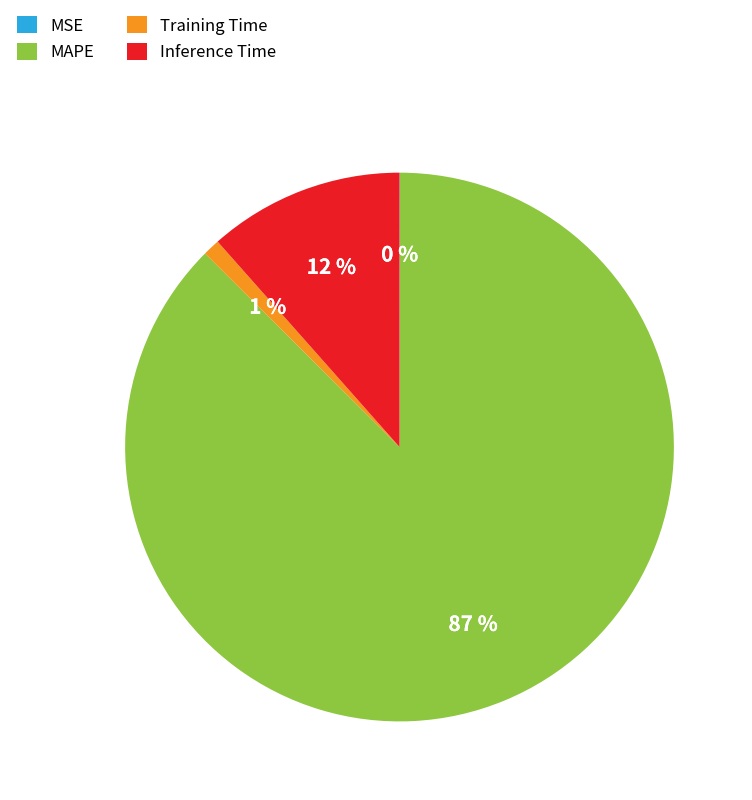

Does any single category account for the majority?

Yes